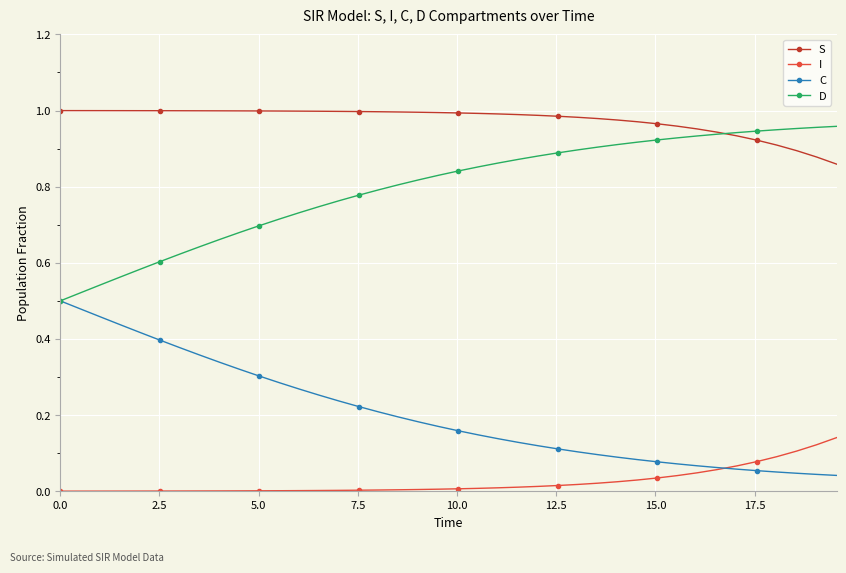

True or false: I and S intersect in this chart.

False